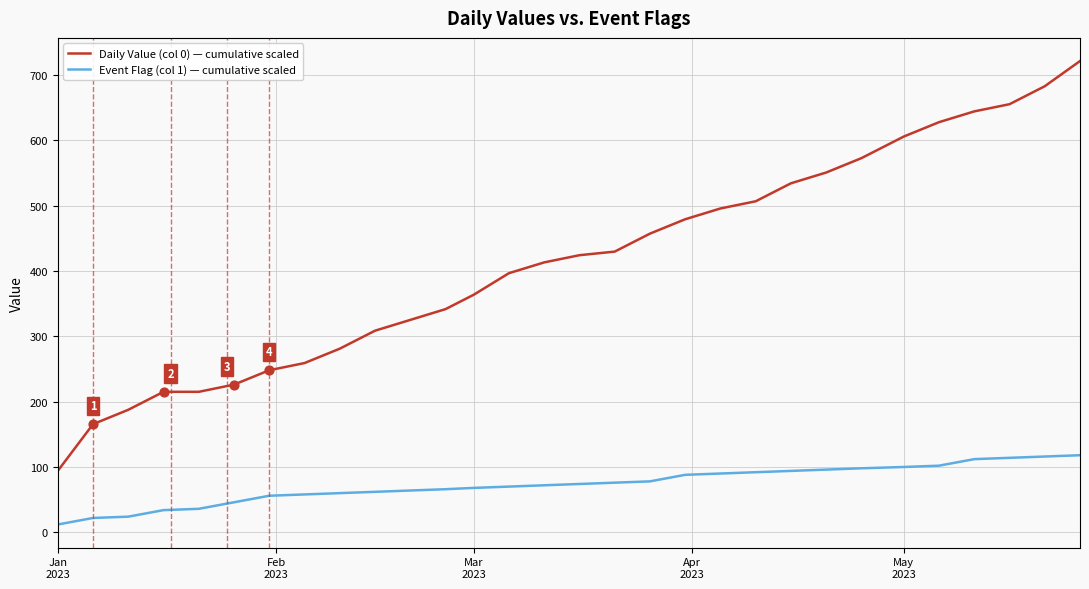

Which series has the largest total across all categories?

Daily Value (col 0) — cumulative scaled